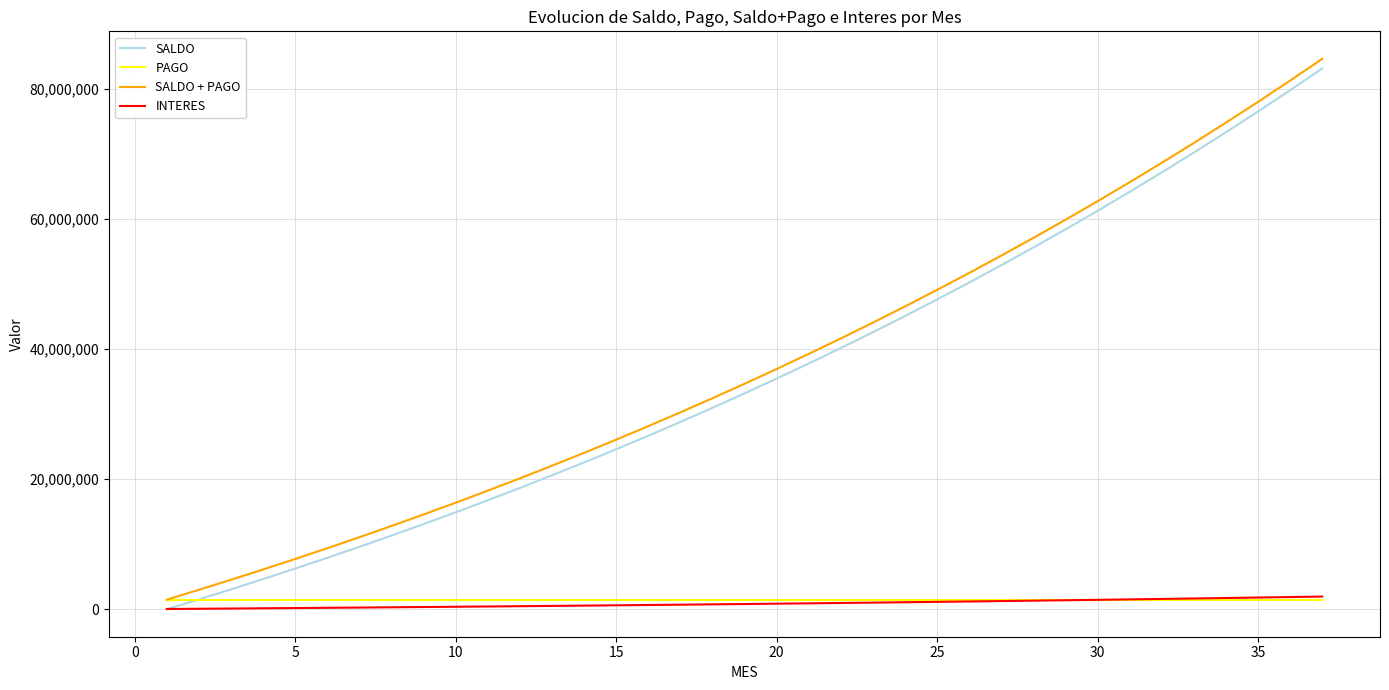

What is the maximum value for SALDO + PAGO?

84611246.8